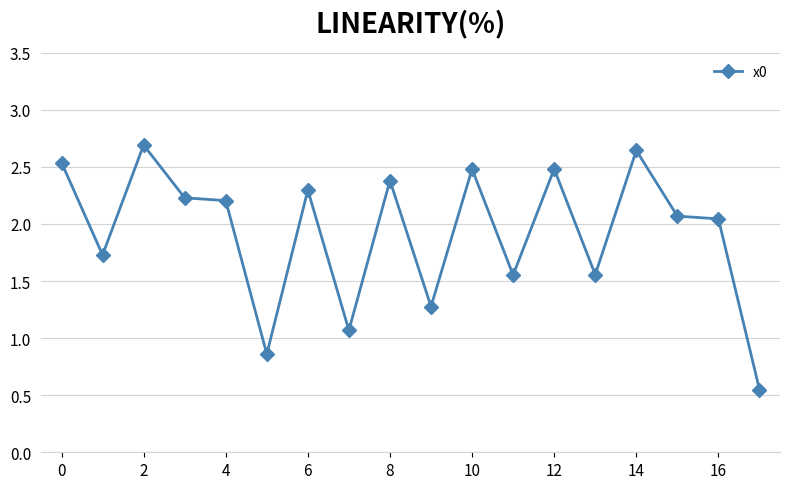

What is the difference between the second highest and second lowest values?

1.8